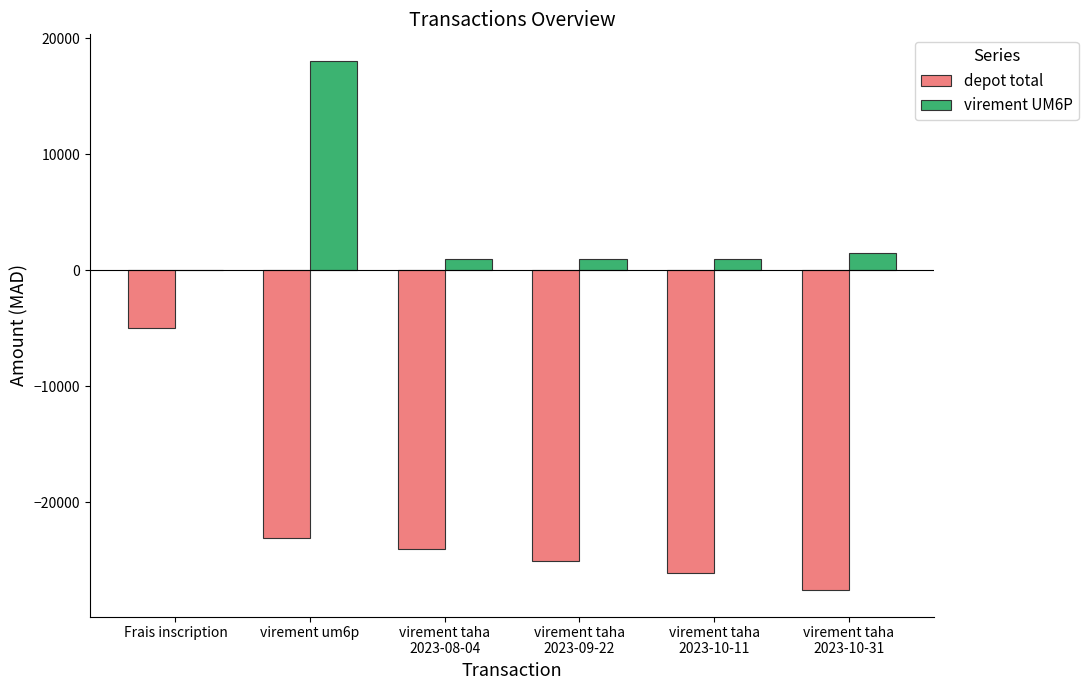

The depot total series shows -13841 at virement um6p. True or false?

False